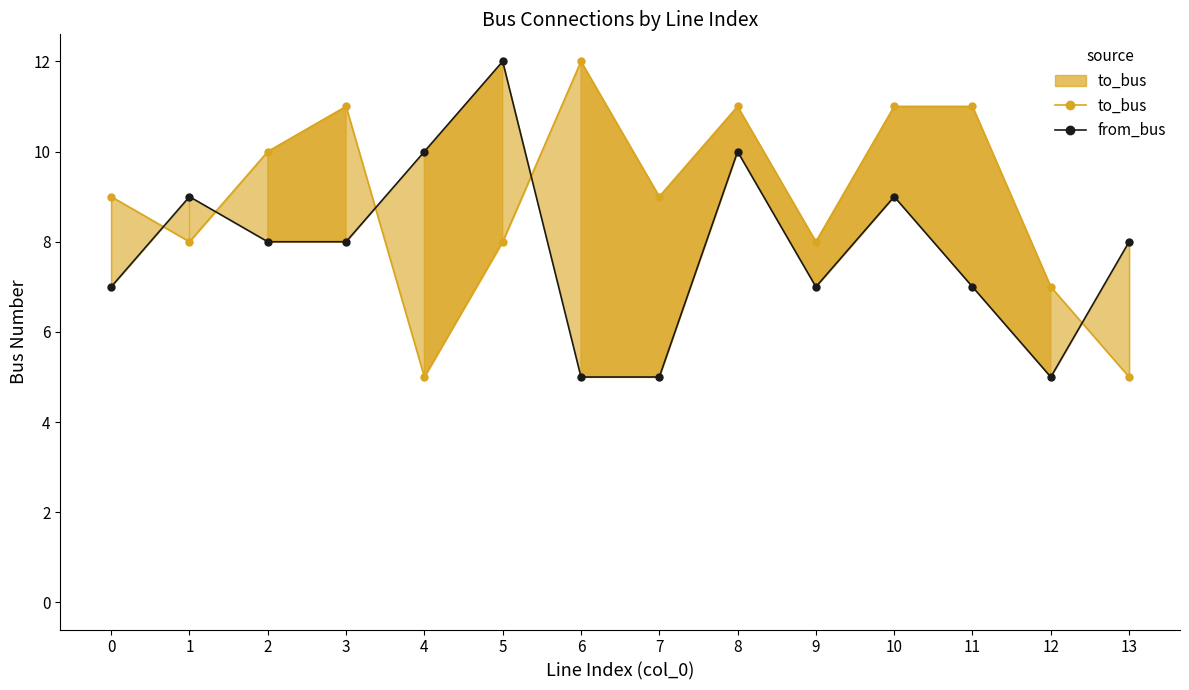

The value of from_bus at 8 is 10. True or false?

True